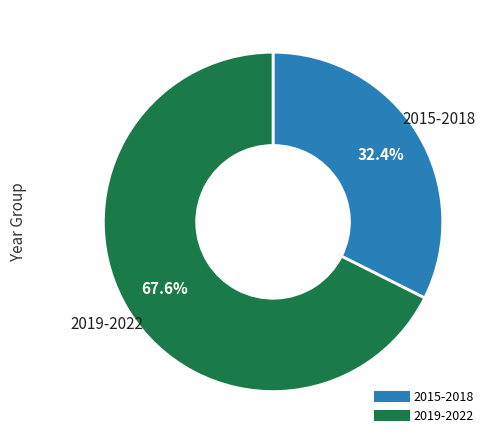

Is there any slice that represents more than half of the pie?

Yes